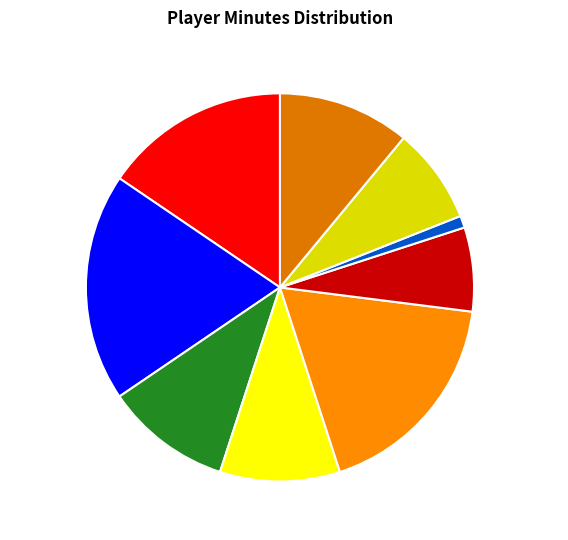

Is there a majority slice in this chart?

No